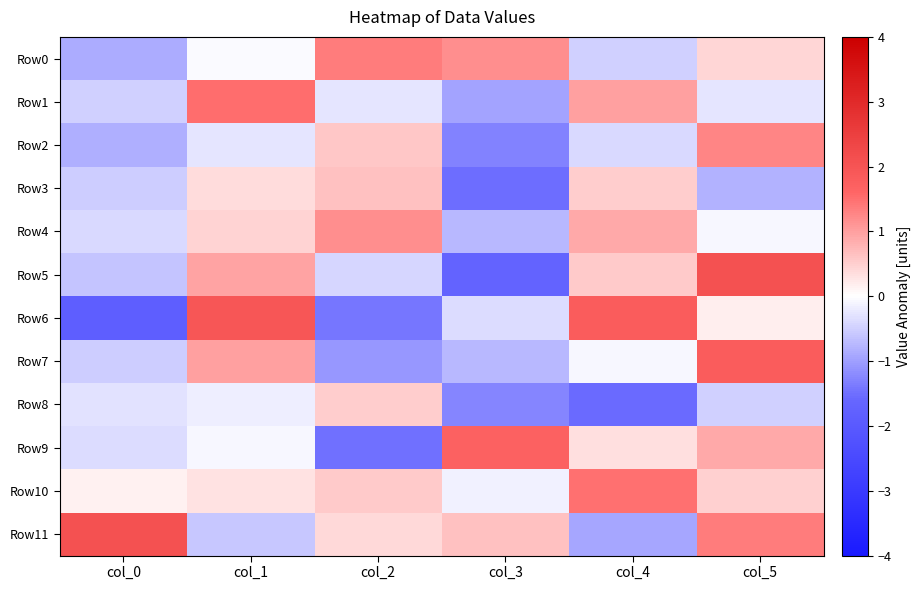

What is the spread (max minus min) of values at col_2?

2.8